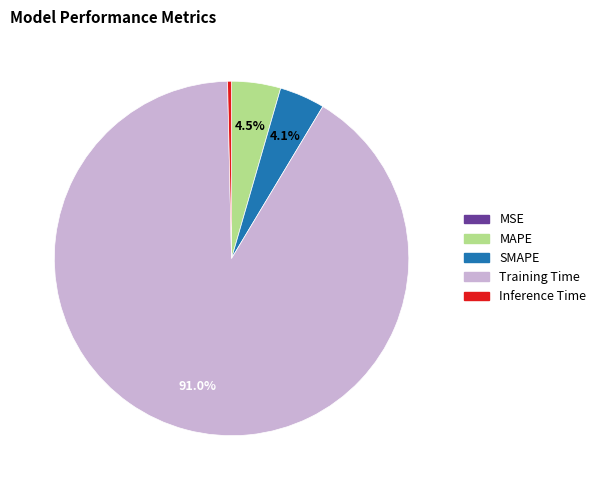

What percentage is NOT represented by MAPE?

95.5%